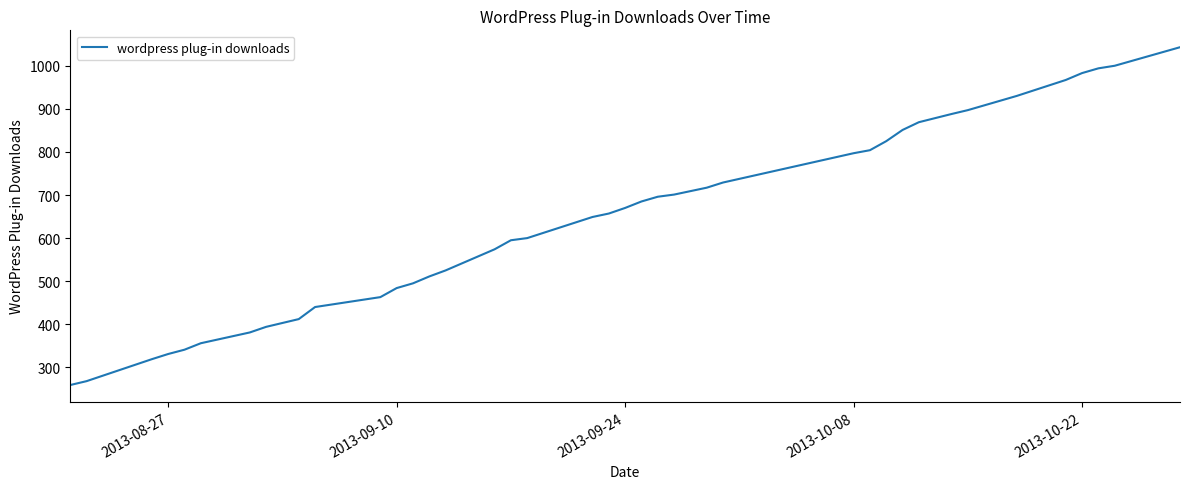

What is the greatest value displayed?

1043